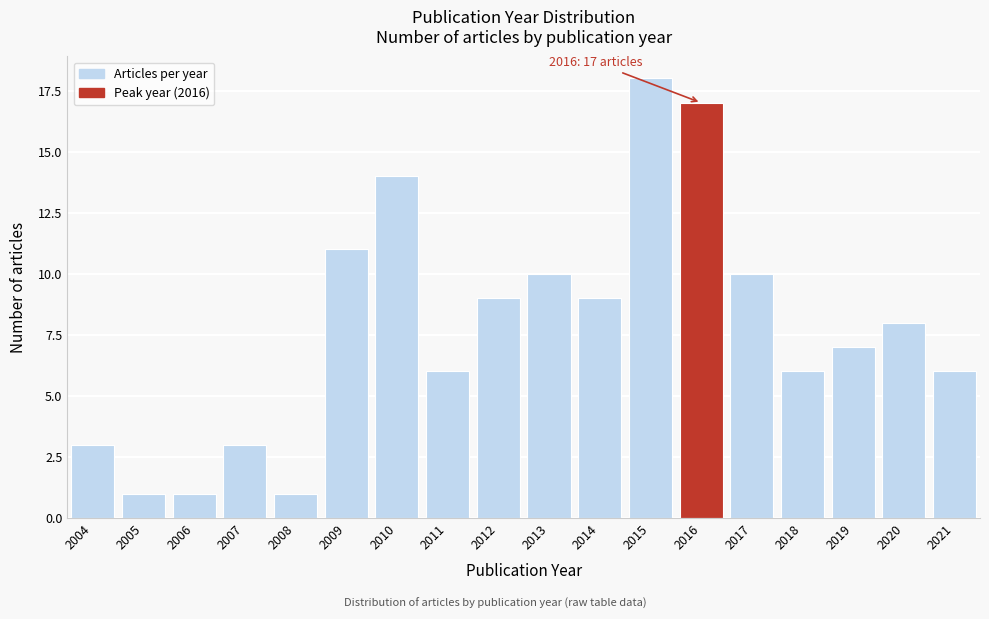

Reading right to left, what are all the values shown in this chart?

2021=6	2020=8	2019=7	2018=6	2017=10	2016=17	2015=18	2014=9	2013=10	2012=9	2011=6	2010=14	2009=11	2008=1	2007=3	2006=1	2005=1	2004=3